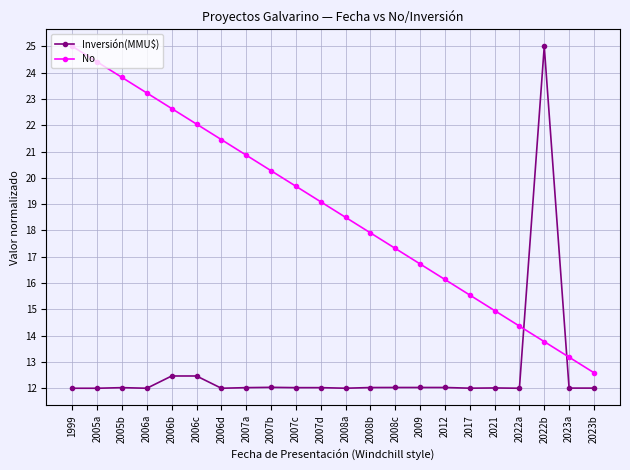

What is the difference between the maximum and minimum values in the Inversión(MMU$) series?

13.0